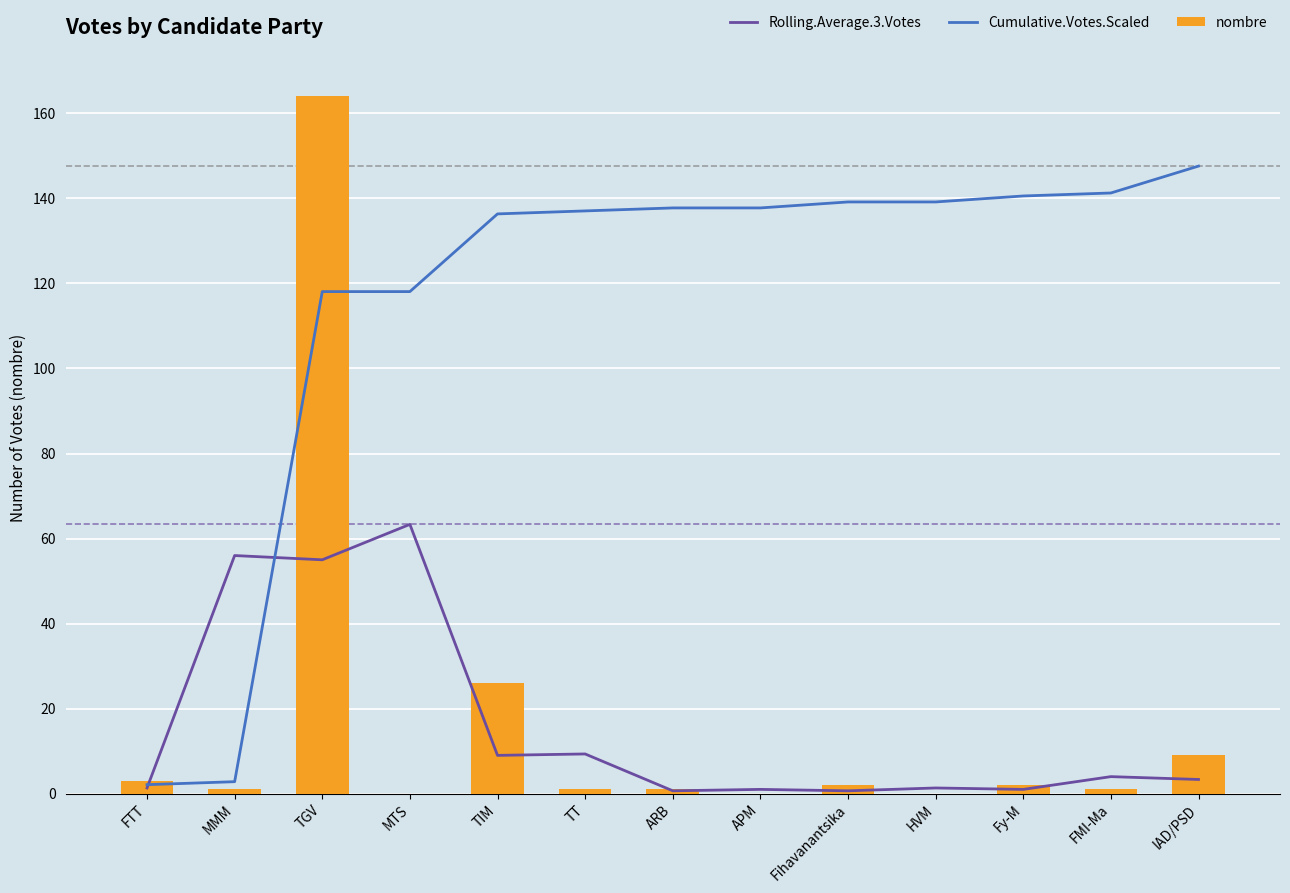

Read the Cumulative.Votes.Scaled value at HVM.

139.2